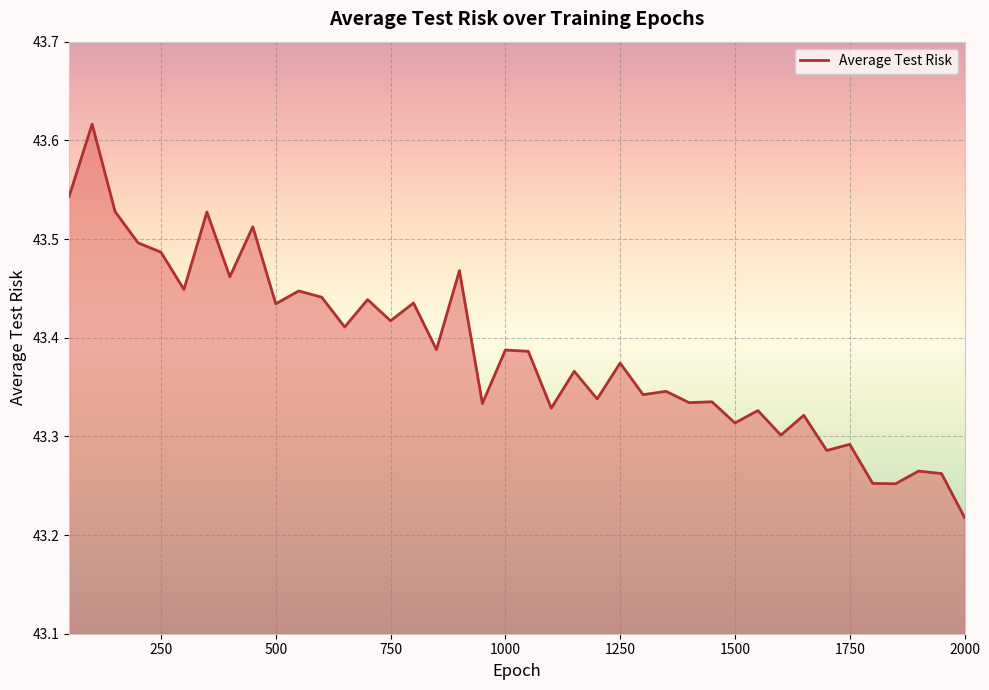

What is the difference between the maximum and minimum values?

0.4